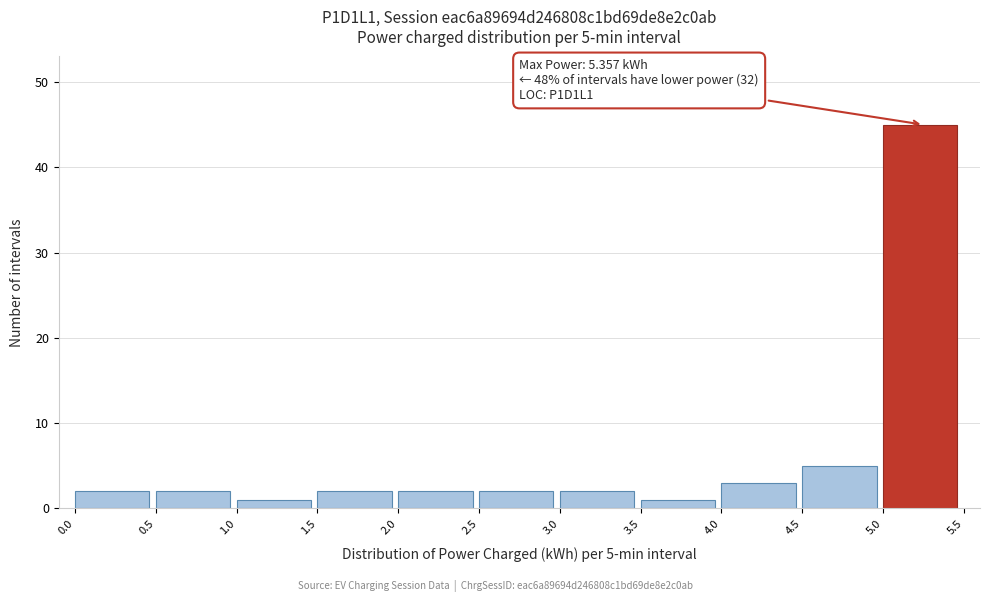

Which range on the x-axis has the tallest bar?

5.0 to 5.5